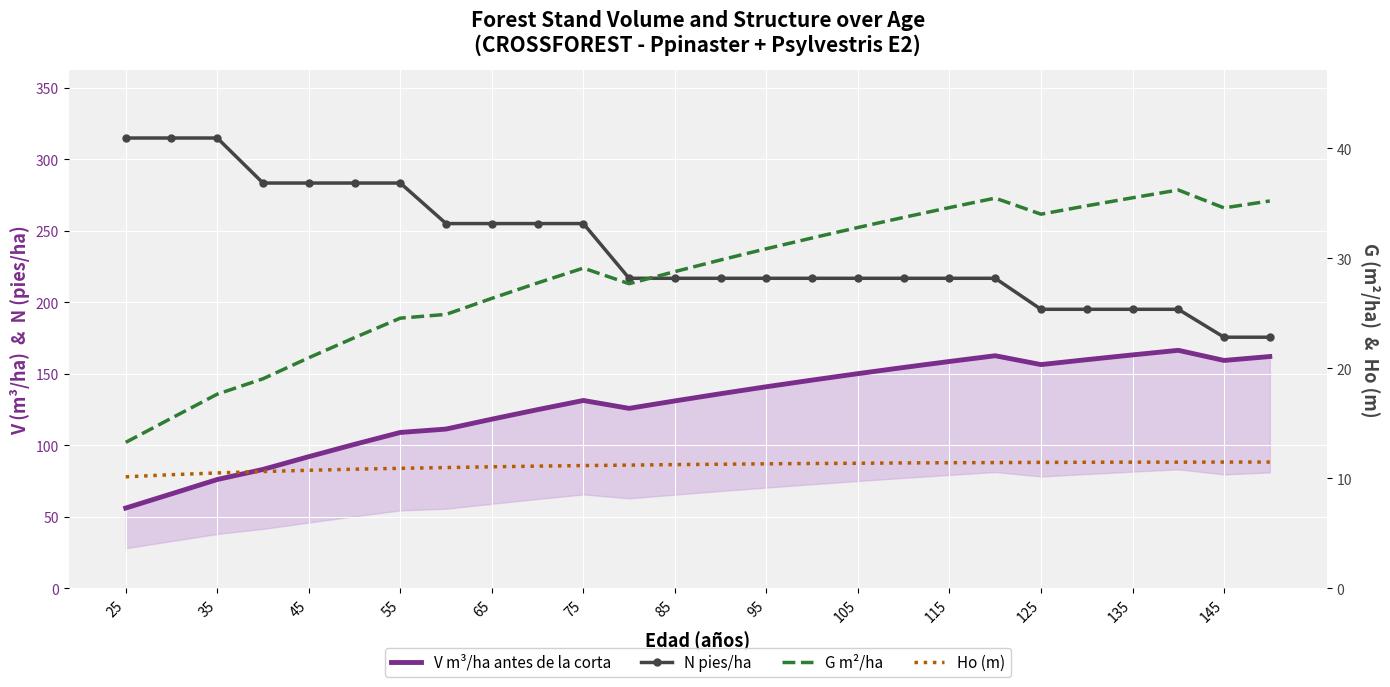

True or false: V m³/ha antes de la corta has more than 1 interior local peaks.

True